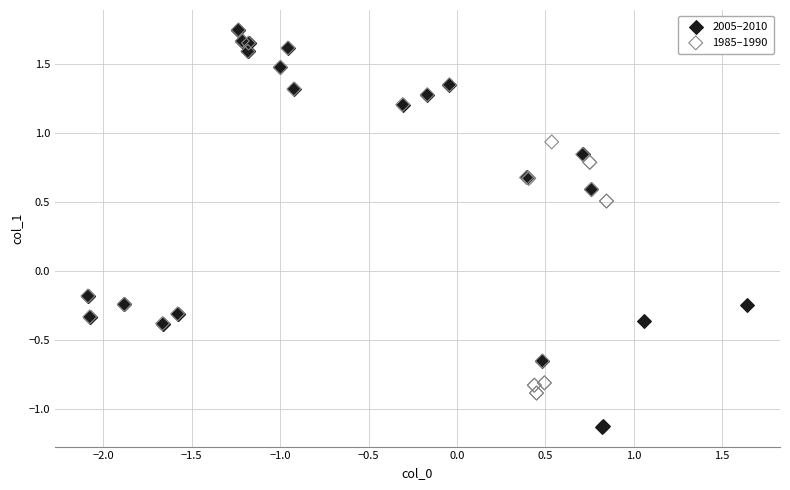

Which series has the widest spread of Y values?

2005–2010